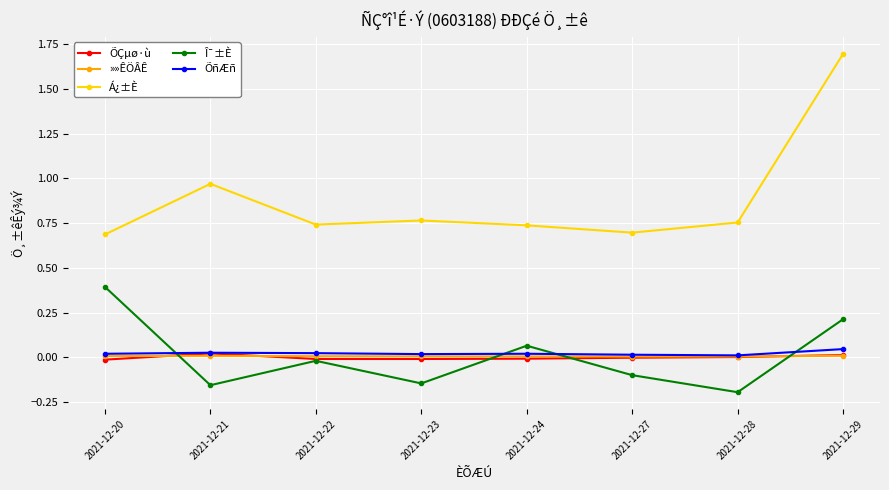

Does the chart display data point markers on the line(s)?

Yes